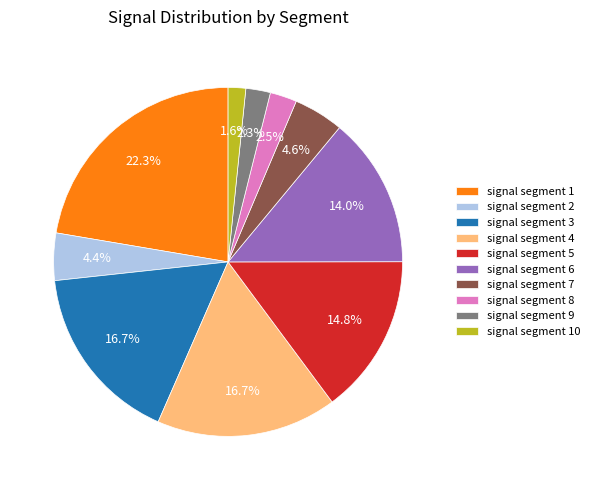

To the nearest percent, what portion does signal segment 10 represent?

2%